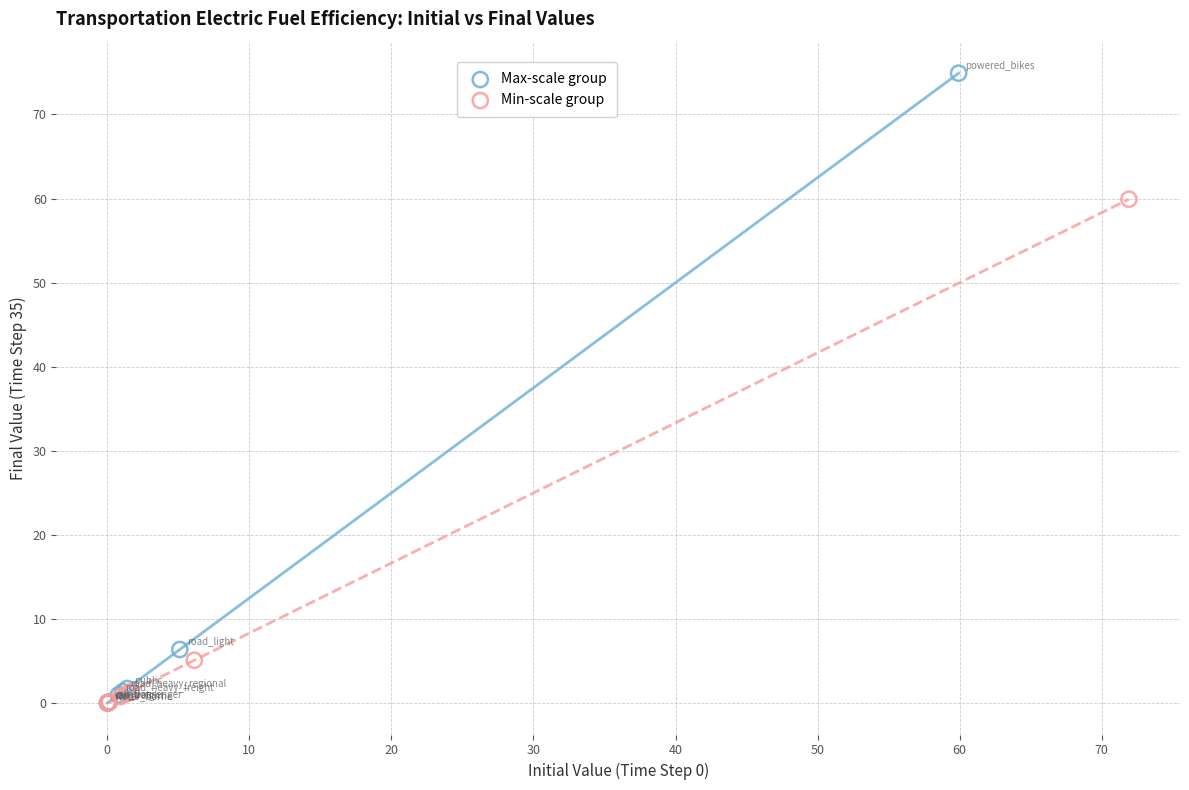

Which series contains the highest Y value?

Max-scale group